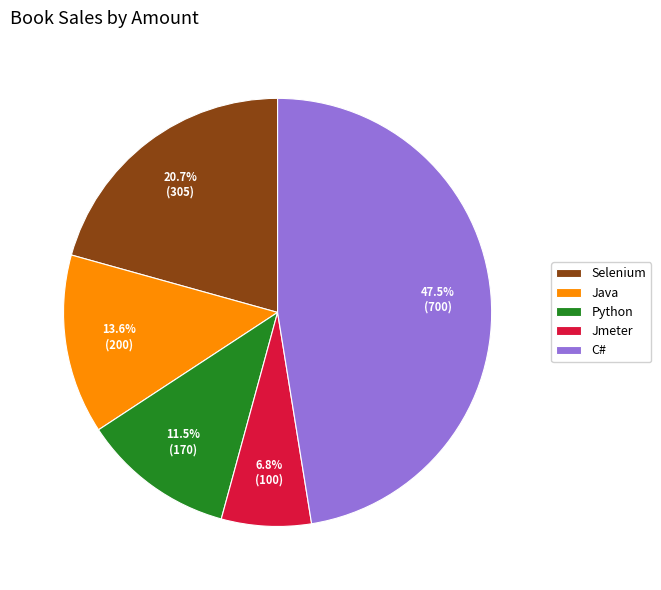

How many slices are in this pie chart?

5